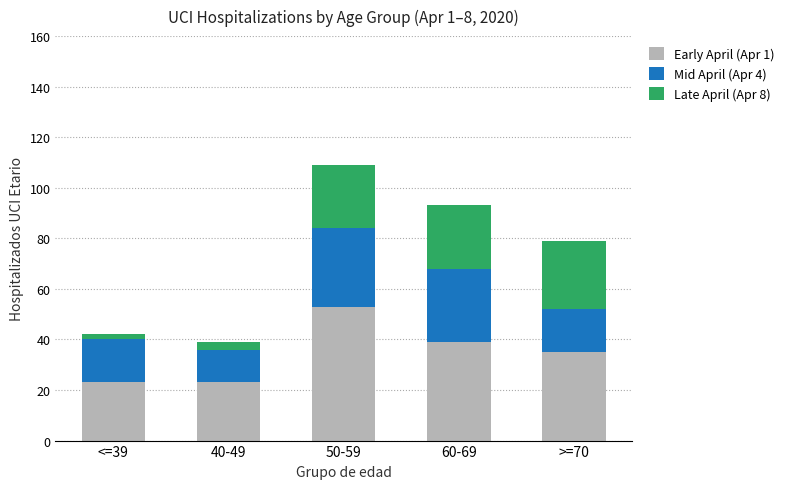

True or false: Early April (Apr 1) has a value of 23 at <=39.

True